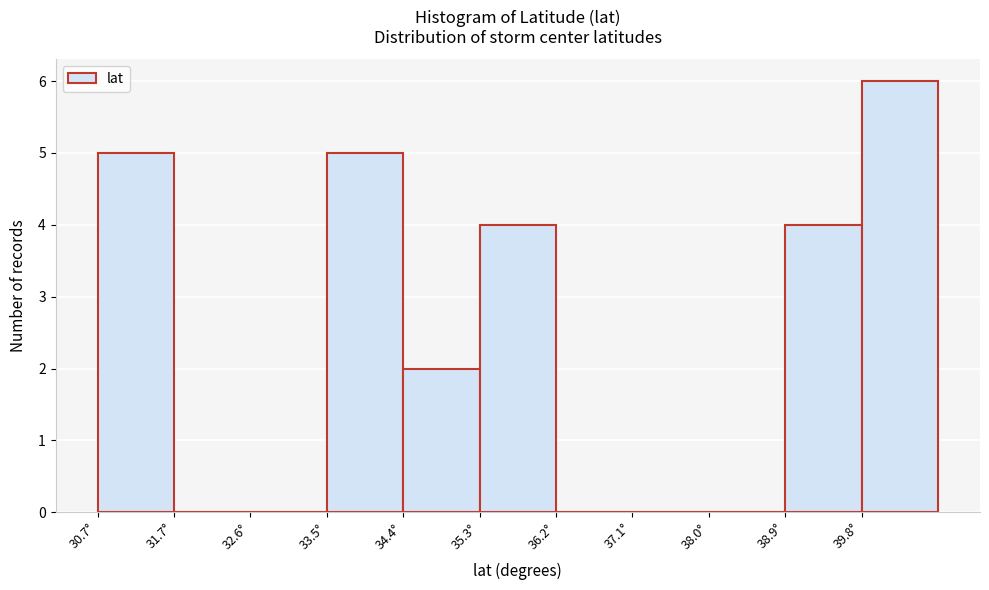

Which range on the x-axis has the tallest bar?

39.8 to 40.8